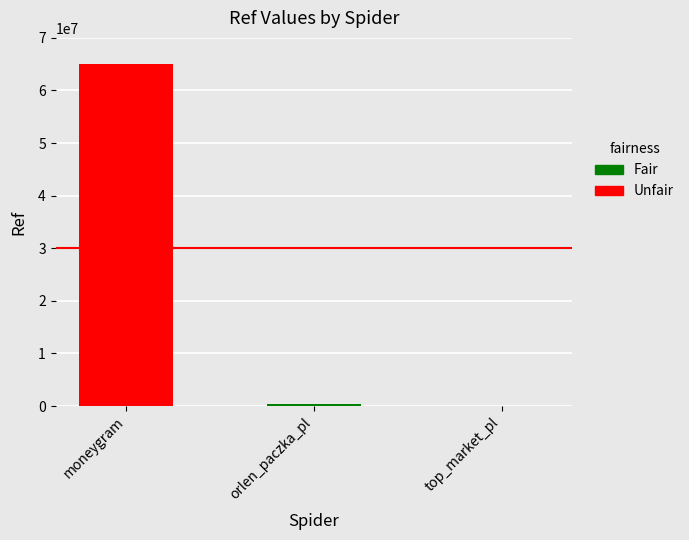

List the labels in order of value, smallest first.

top_market_pl, orlen_paczka_pl, moneygram